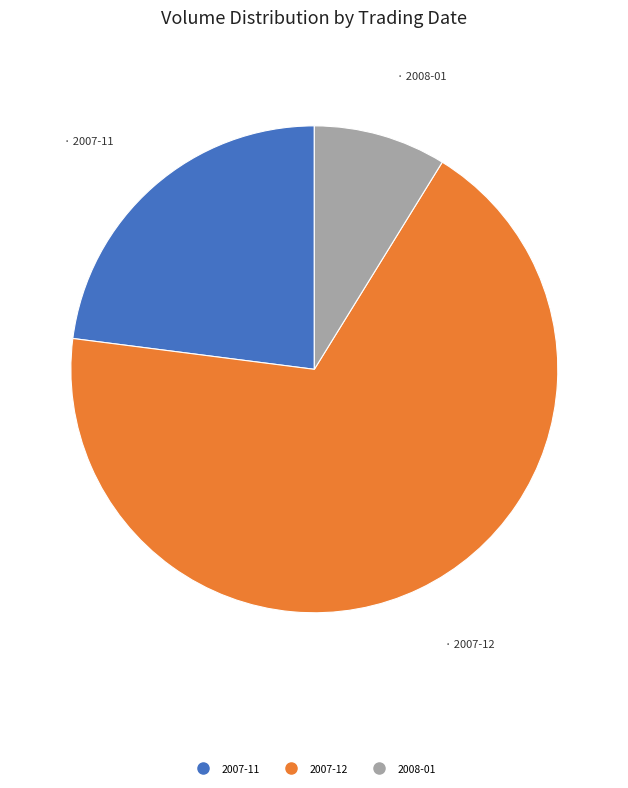

Is there a majority slice in this chart?

Yes